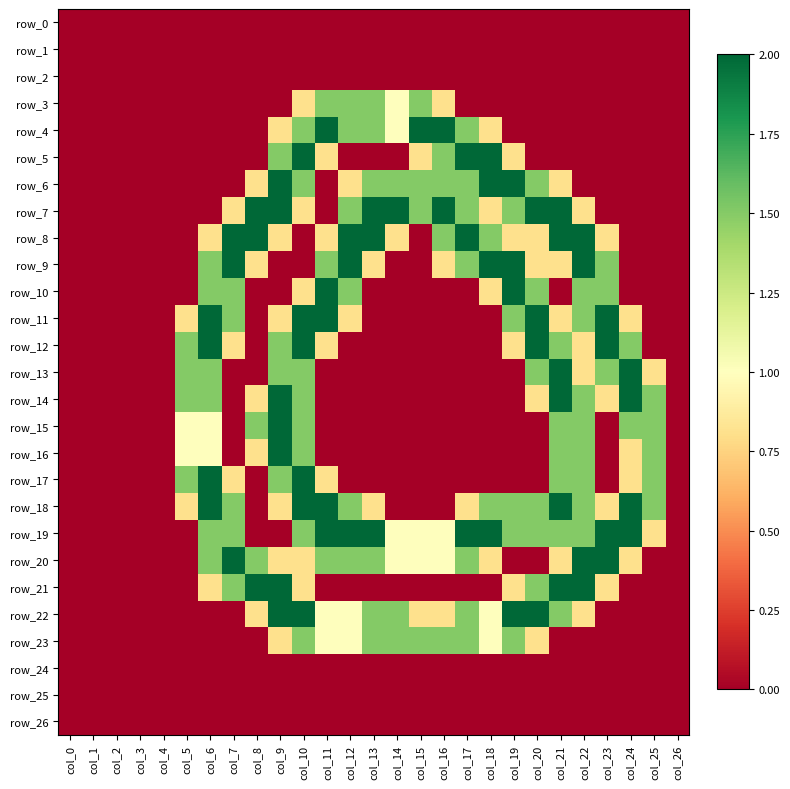

Which category has the lowest value in the row_21 series?

col_0